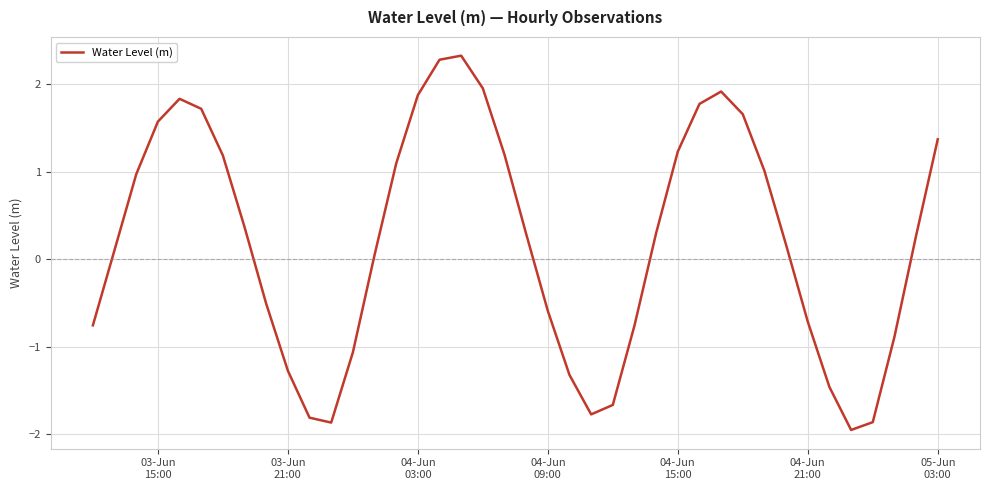

What is the greatest value displayed?

2.3